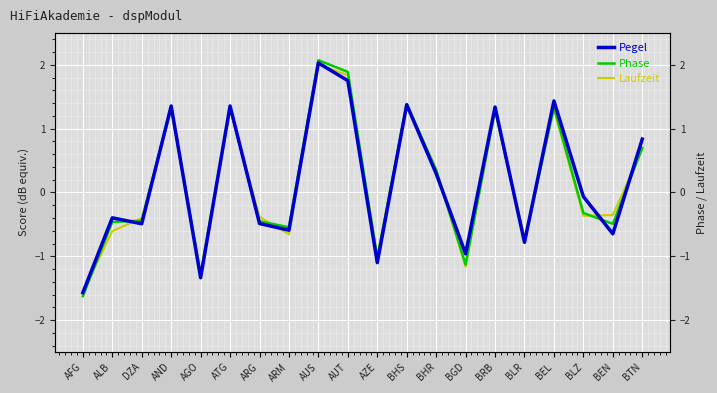

Reading right to left, list all the values displayed in this chart.

Pegel: BTN=0.8	BEN=-0.6	BLZ=-0.1	BEL=1.4	BLR=-0.8	BRB=1.3	BGD=-1.0	BHR=0.3	BHS=1.4	AZE=-1.1	AUT=1.8	AUS=2.0	ARM=-0.6	ARG=-0.5	ATG=1.4	AGO=-1.3	AND=1.4	DZA=-0.5	ALB=-0.4	AFG=-1.6
Phase: BTN=0.7	BEN=-0.5	BLZ=-0.3	BEL=1.3	BLR=-0.8	BRB=1.3	BGD=-1.1	BHR=0.4	BHS=1.4	AZE=-1.0	AUT=1.9	AUS=2.1	ARM=-0.5	ARG=-0.5	ATG=1.3	AGO=-1.3	AND=1.3	DZA=-0.4	ALB=-0.5	AFG=-1.6
Laufzeit: BTN=0.7	BEN=-0.4	BLZ=-0.4	BEL=1.3	BLR=-0.7	BRB=1.3	BGD=-1.2	BHR=0.4	BHS=1.4	AZE=-1.0	AUT=1.8	AUS=2.0	ARM=-0.7	ARG=-0.4	ATG=1.3	AGO=-1.3	AND=1.3	DZA=-0.4	ALB=-0.6	AFG=-1.6